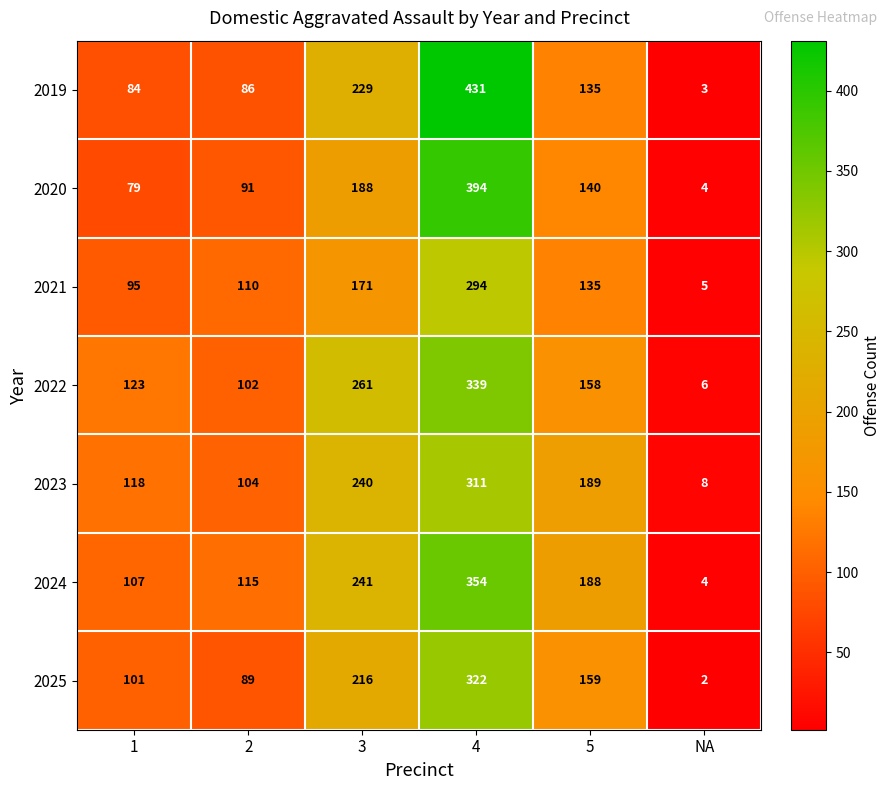

Rank the categories by 2023 value from highest to lowest.

4, 3, 5, 1, 2, NA